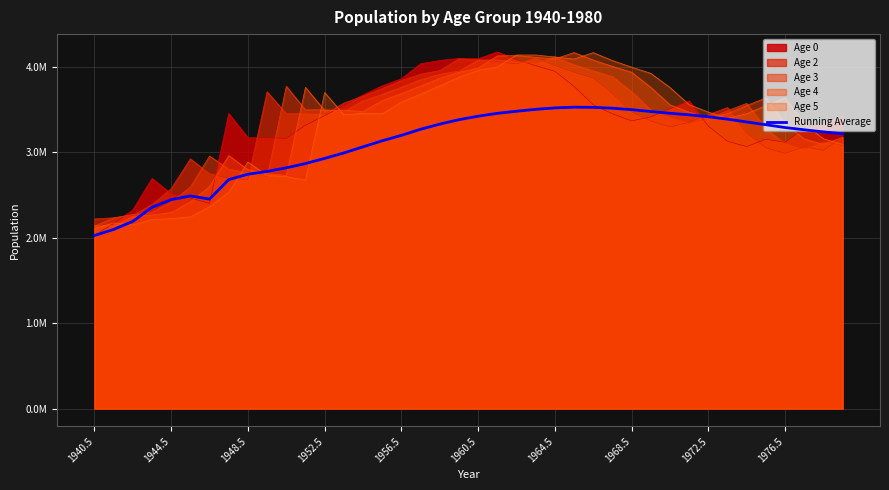

How many categories are shown in the chart?

40